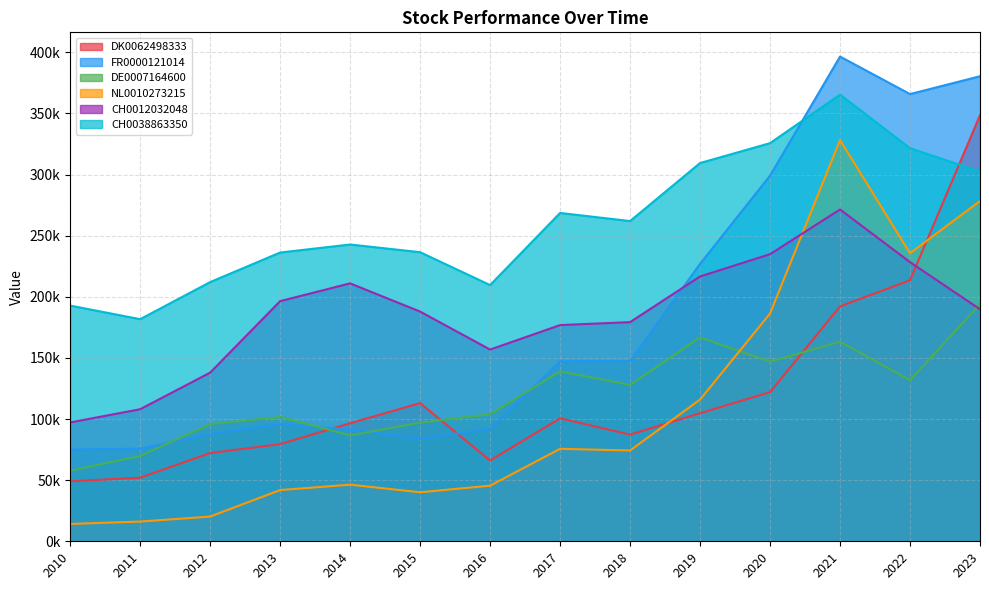

Rank the series by their maximum value, from highest to lowest.

FR0000121014, CH0038863350, DK0062498333, NL0010273215, CH0012032048, DE0007164600